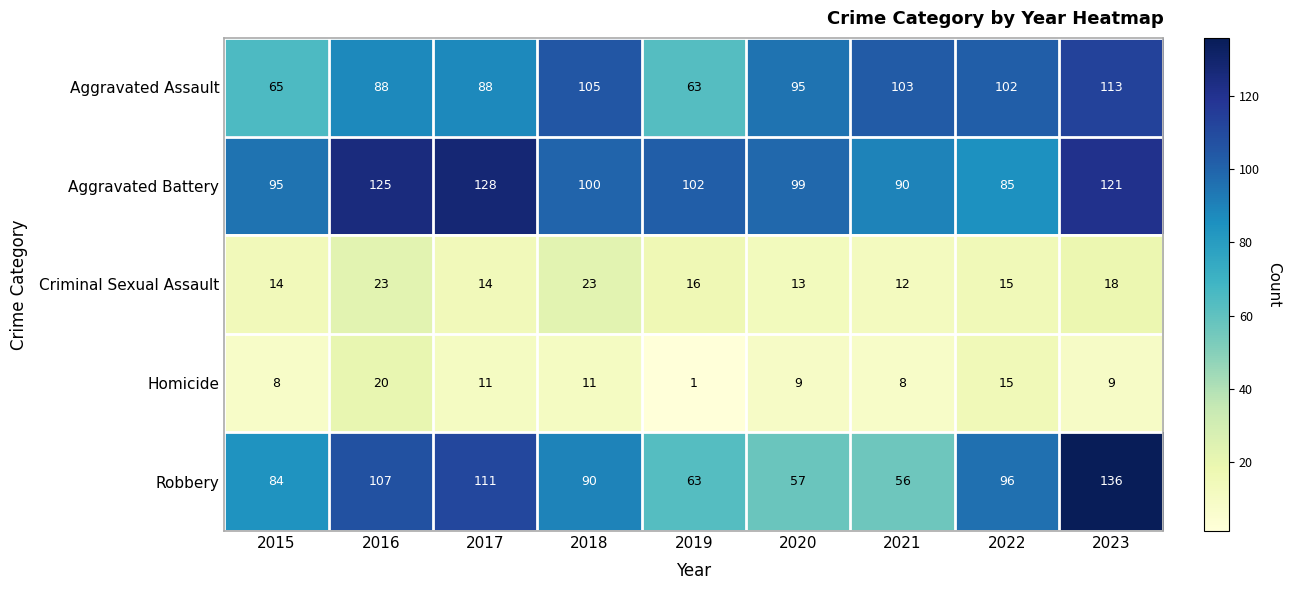

At 2023, list the series in order from largest to smallest.

Robbery, Aggravated Battery, Aggravated Assault, Criminal Sexual Assault, Homicide